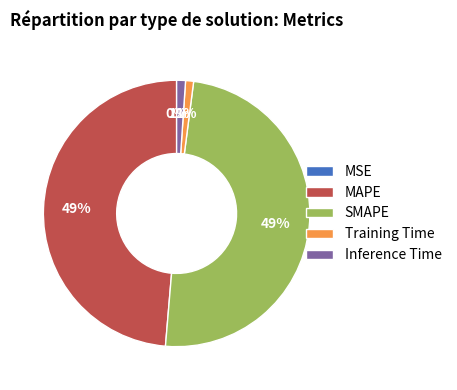

To the nearest percent, what percentage of the pie is SMAPE?

49%